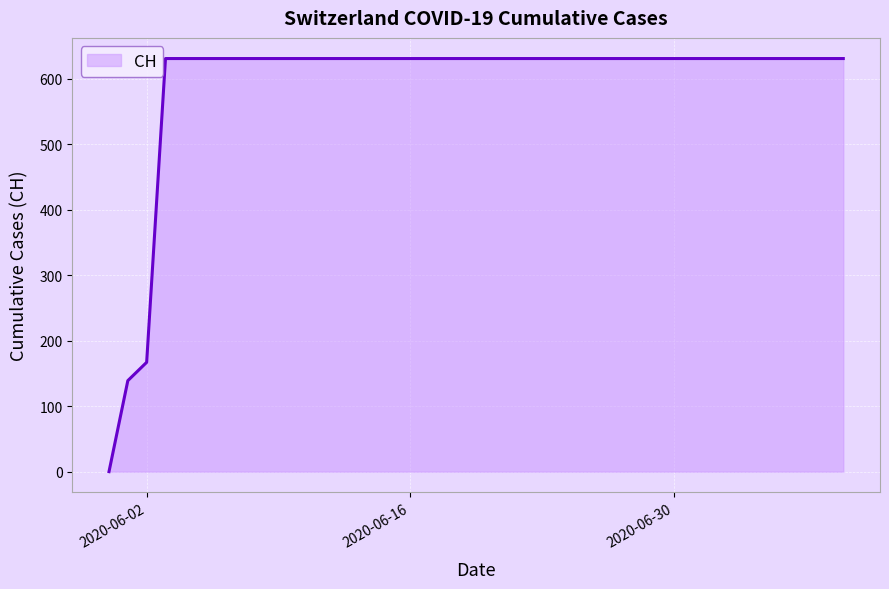

Count the number of data series in this chart.

1